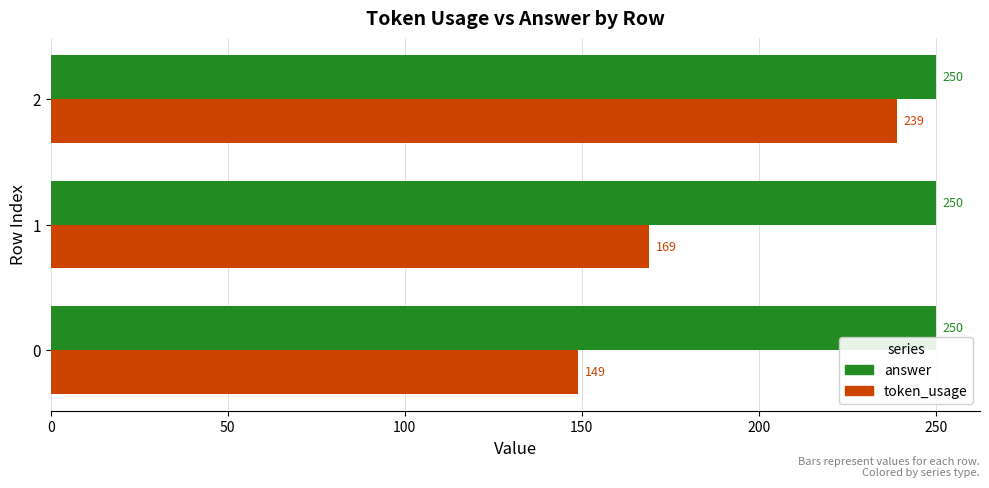

True or false: token_usage has a value of 257 at 1.

False